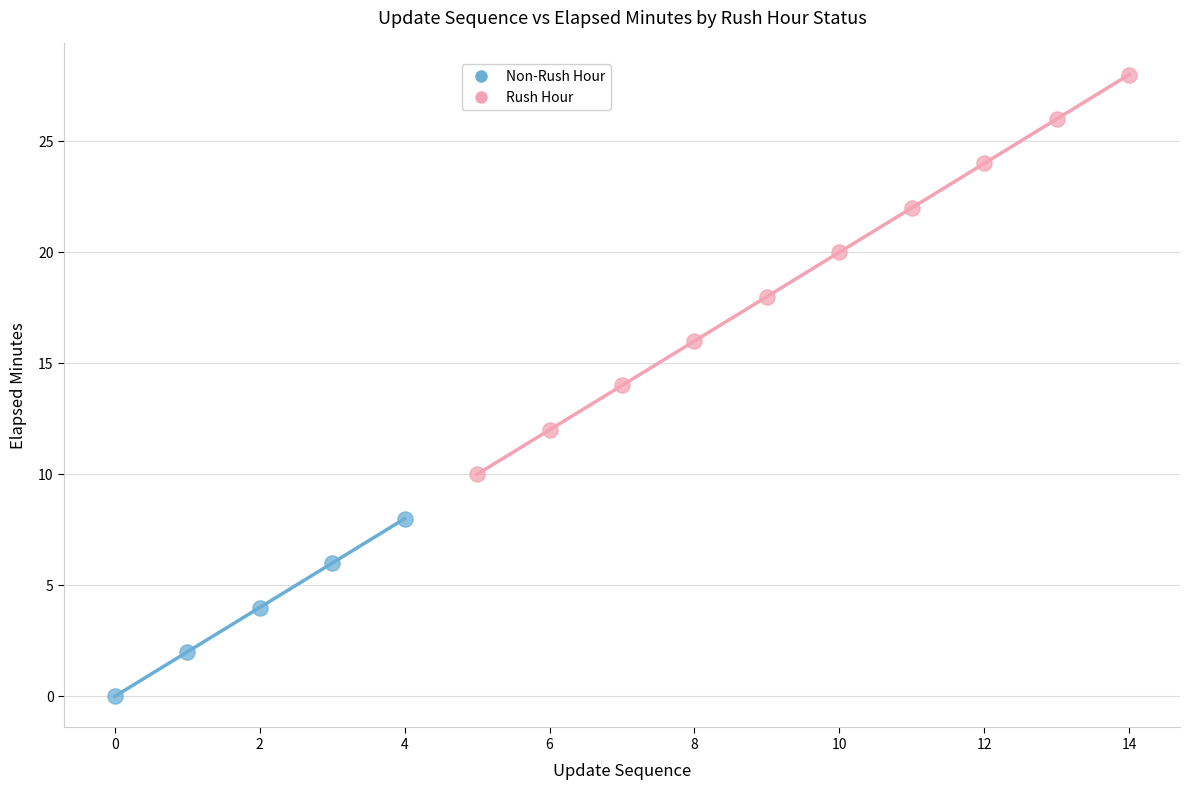

Which series has the largest Y range (max minus min)?

Rush Hour